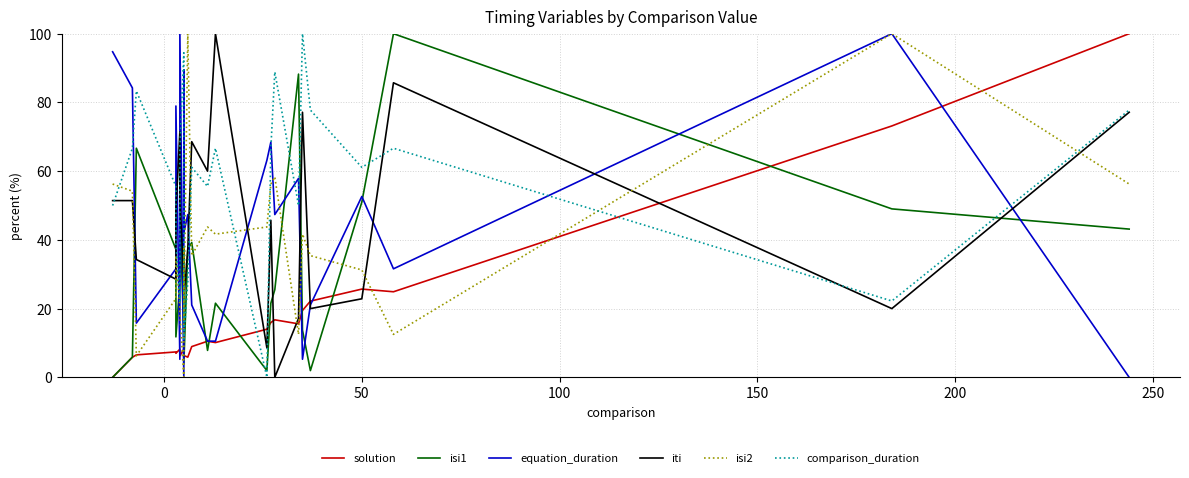

True or false: equation_duration and solution cross at least once.

True